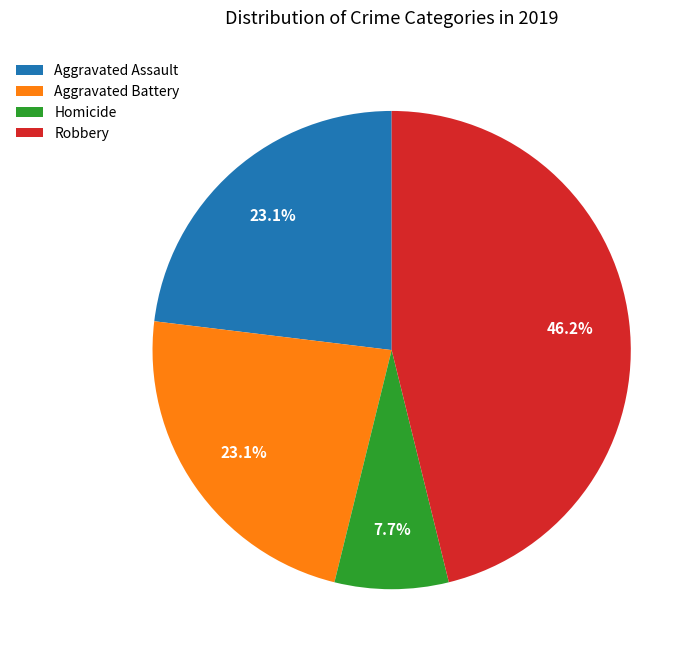

Which has a higher value, Homicide or Robbery?

Robbery